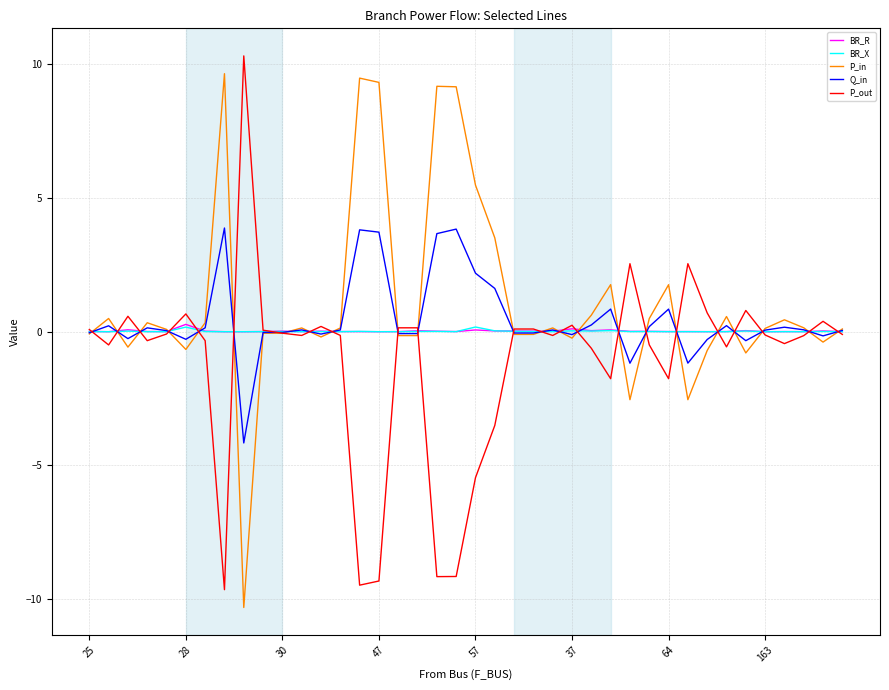

How many categories are shown in the chart?

40